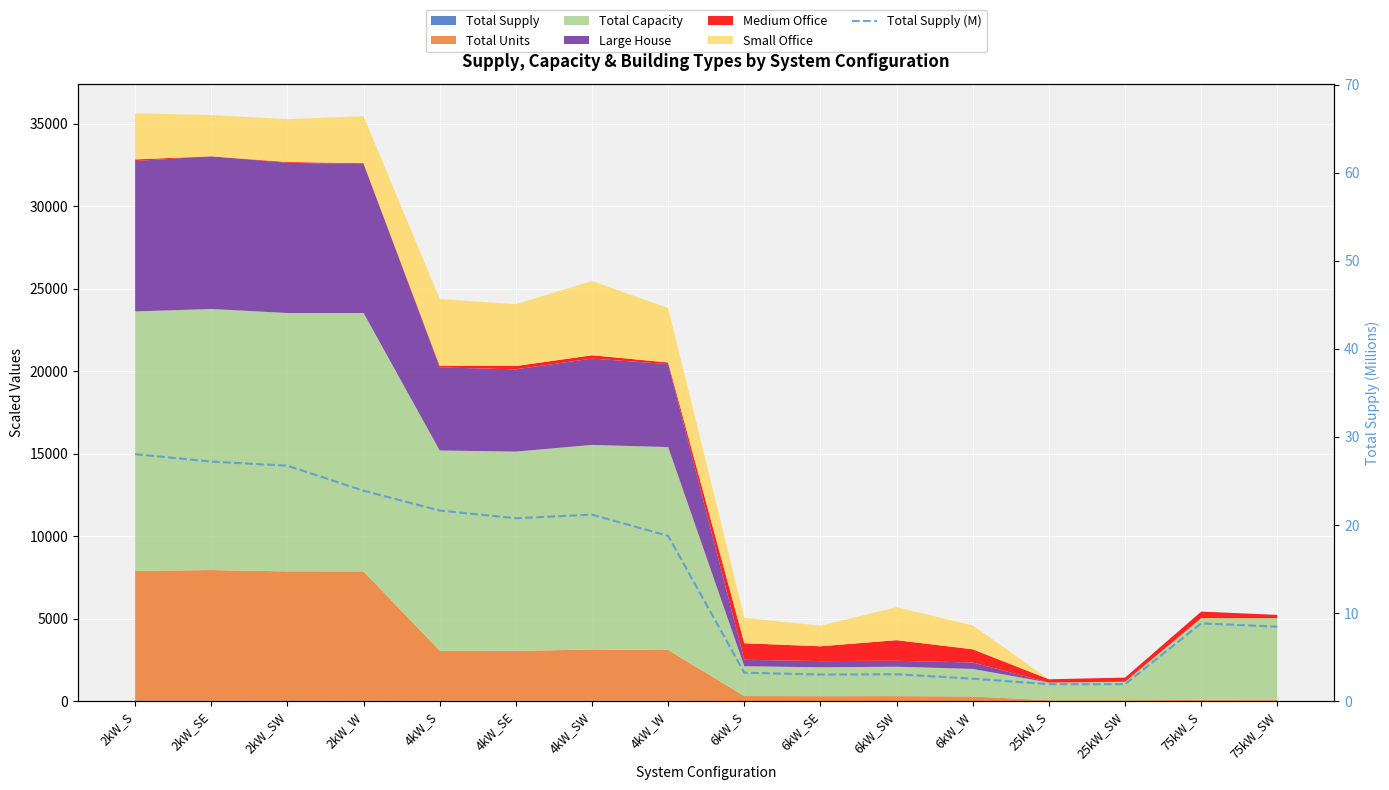

What is the maximum value shown in the chart?

28.0